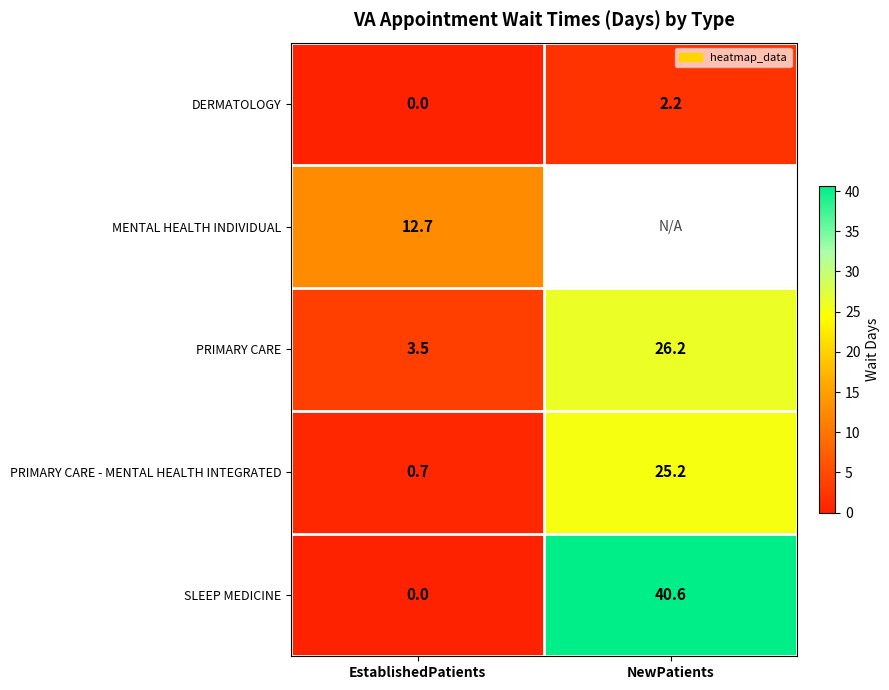

How many values in the DERMATOLOGY series are below 2?

1